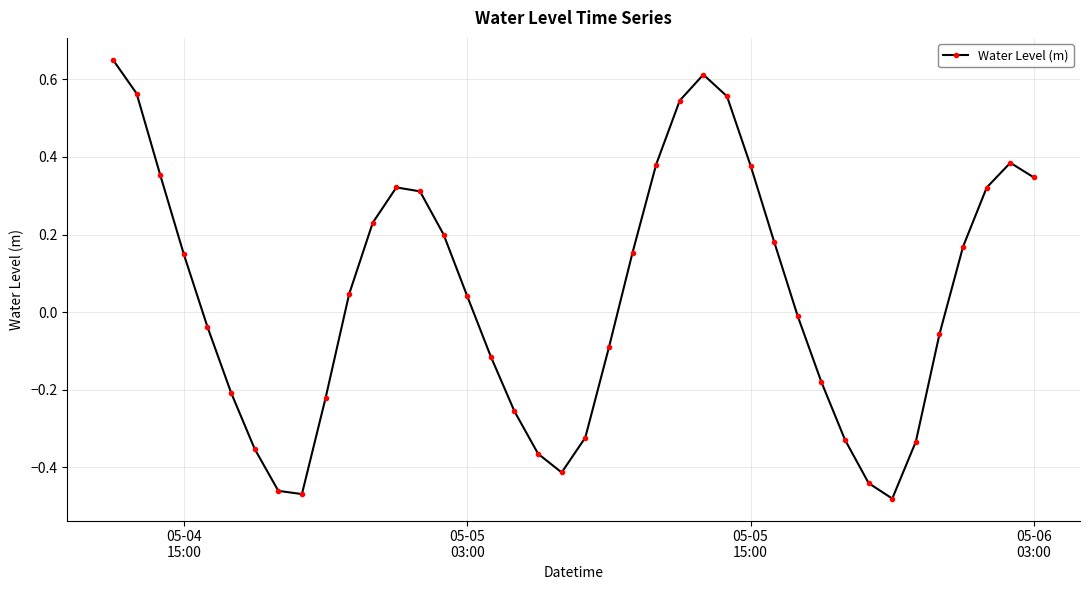

What is the difference between the maximum and minimum values?

1.1